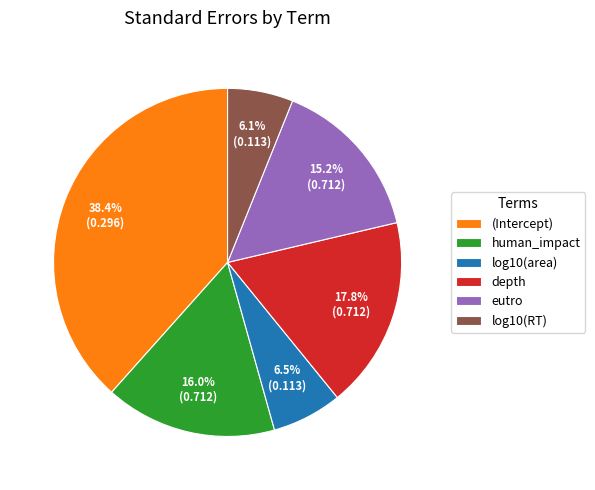

What is the largest slice in the pie chart?

(Intercept)